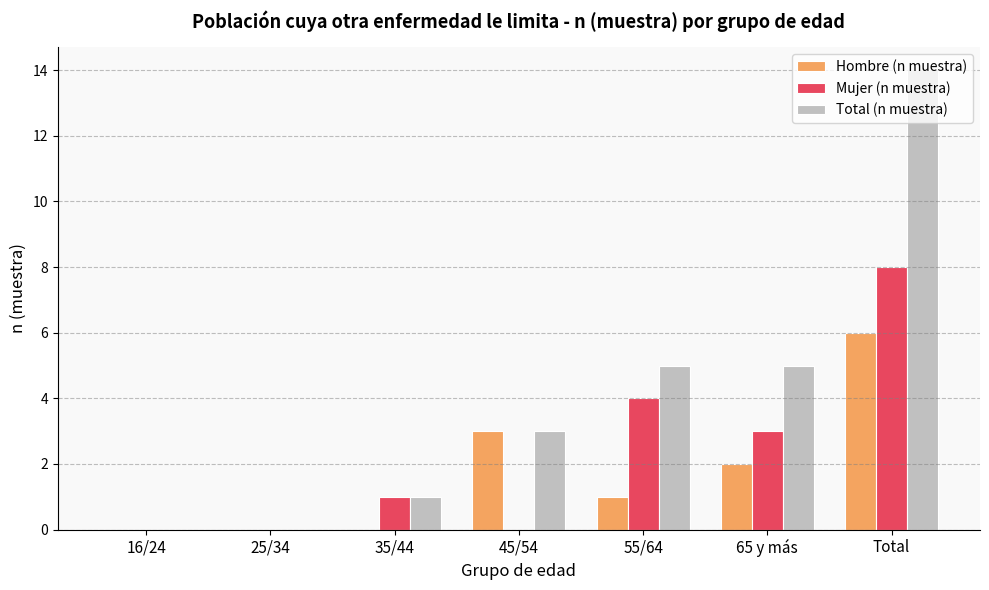

At which label does Hombre (n muestra) first exceed 1?

45/54